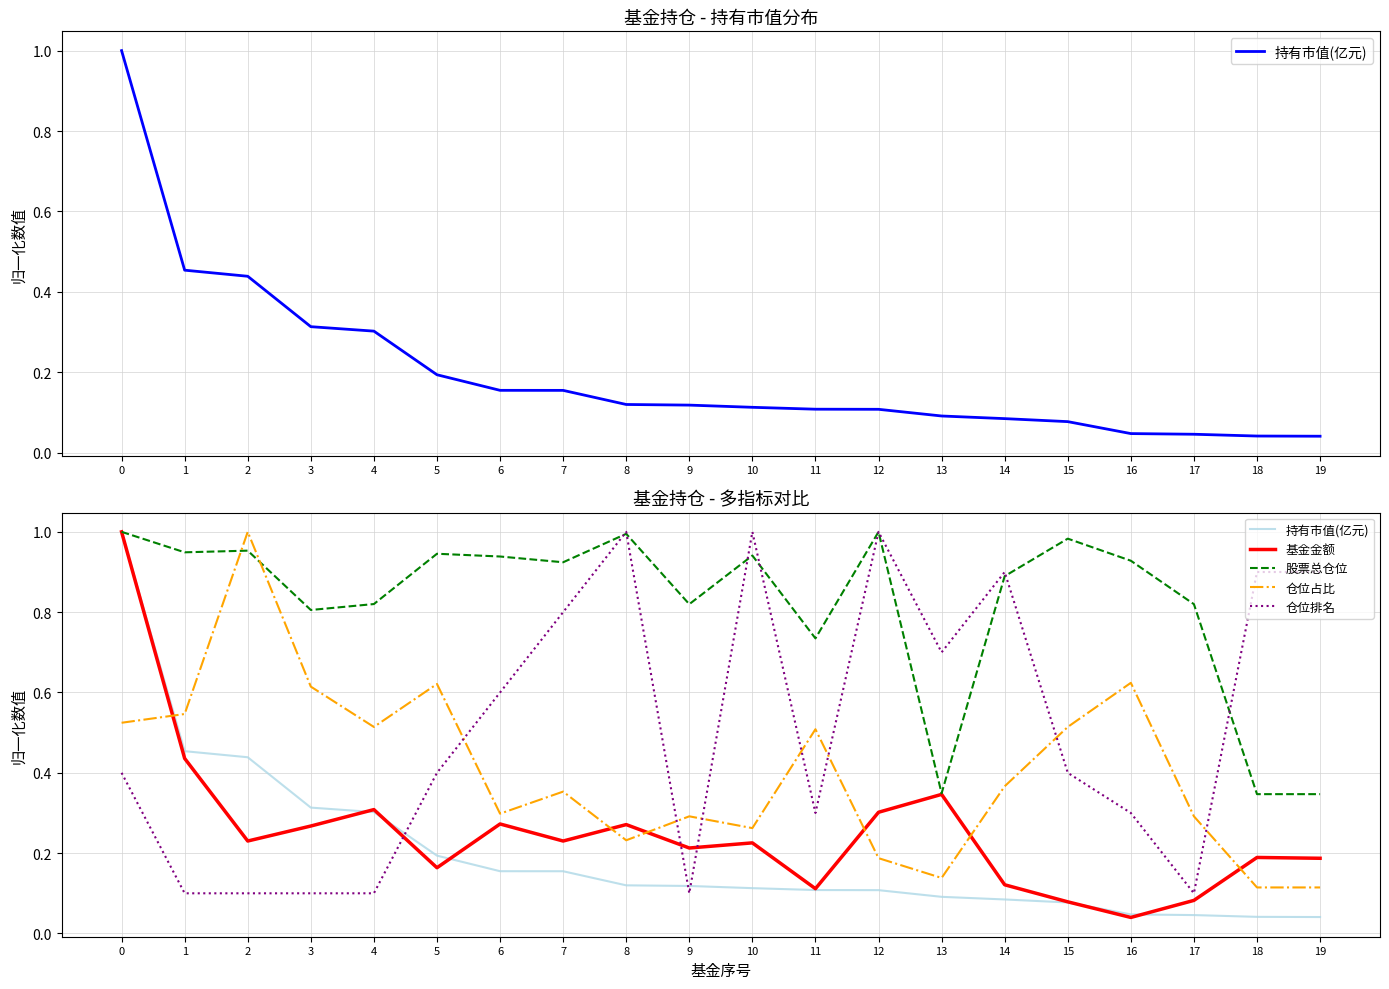

How many intersections are there between 仓位排名 and 持有市值(亿元)?

3